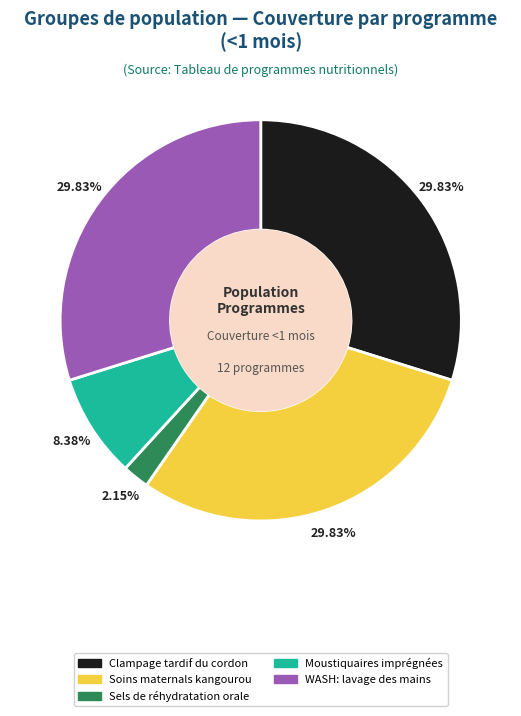

To the nearest percent, what is the difference between the largest and smallest slice percentages?

28%